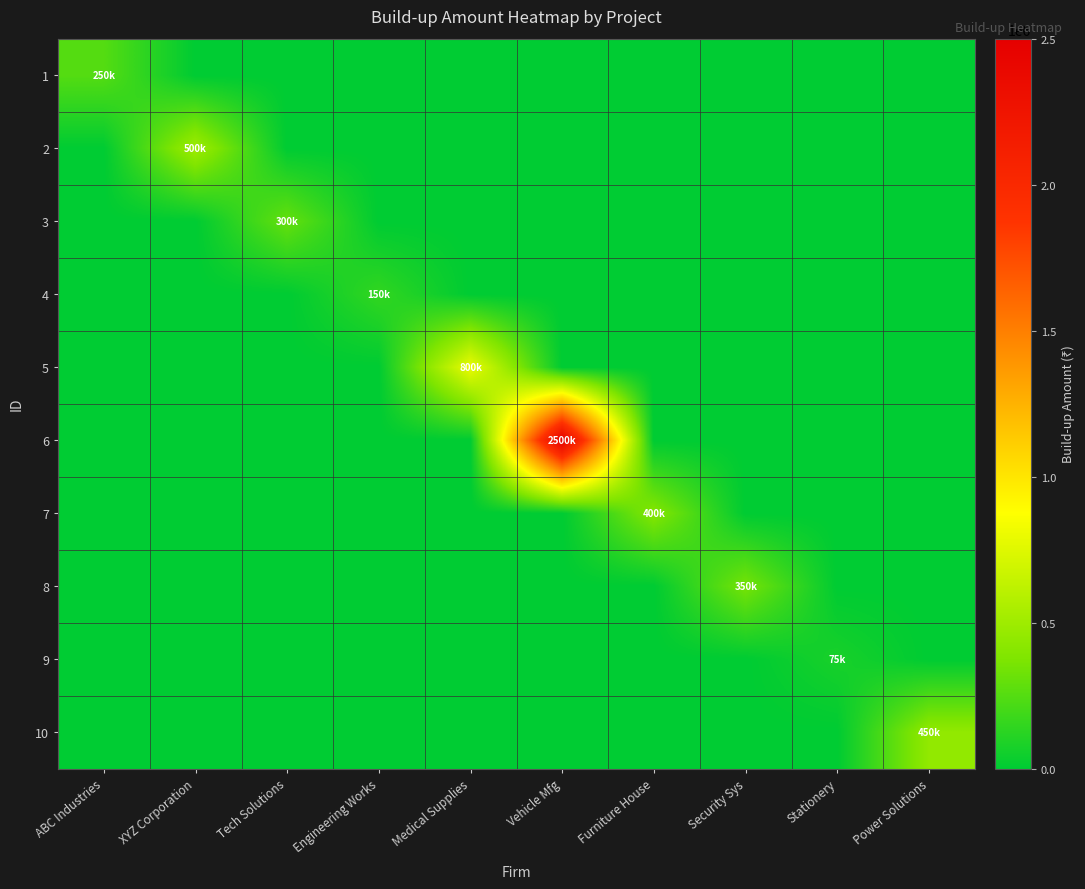

Between Furniture House and Security Sys, which series saw the biggest shift?

7